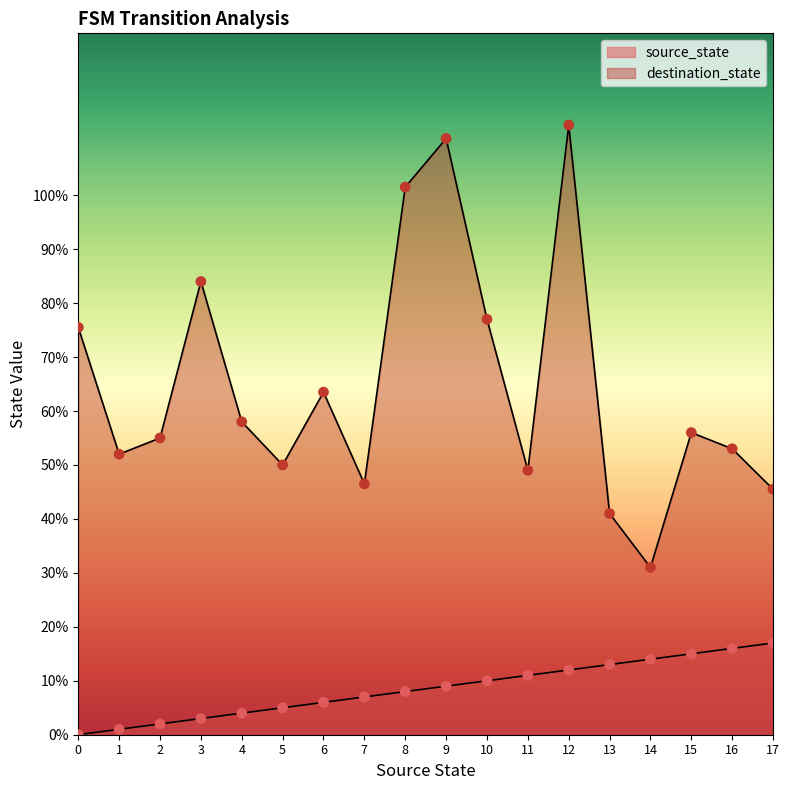

Which series has the largest total across all categories?

destination_state